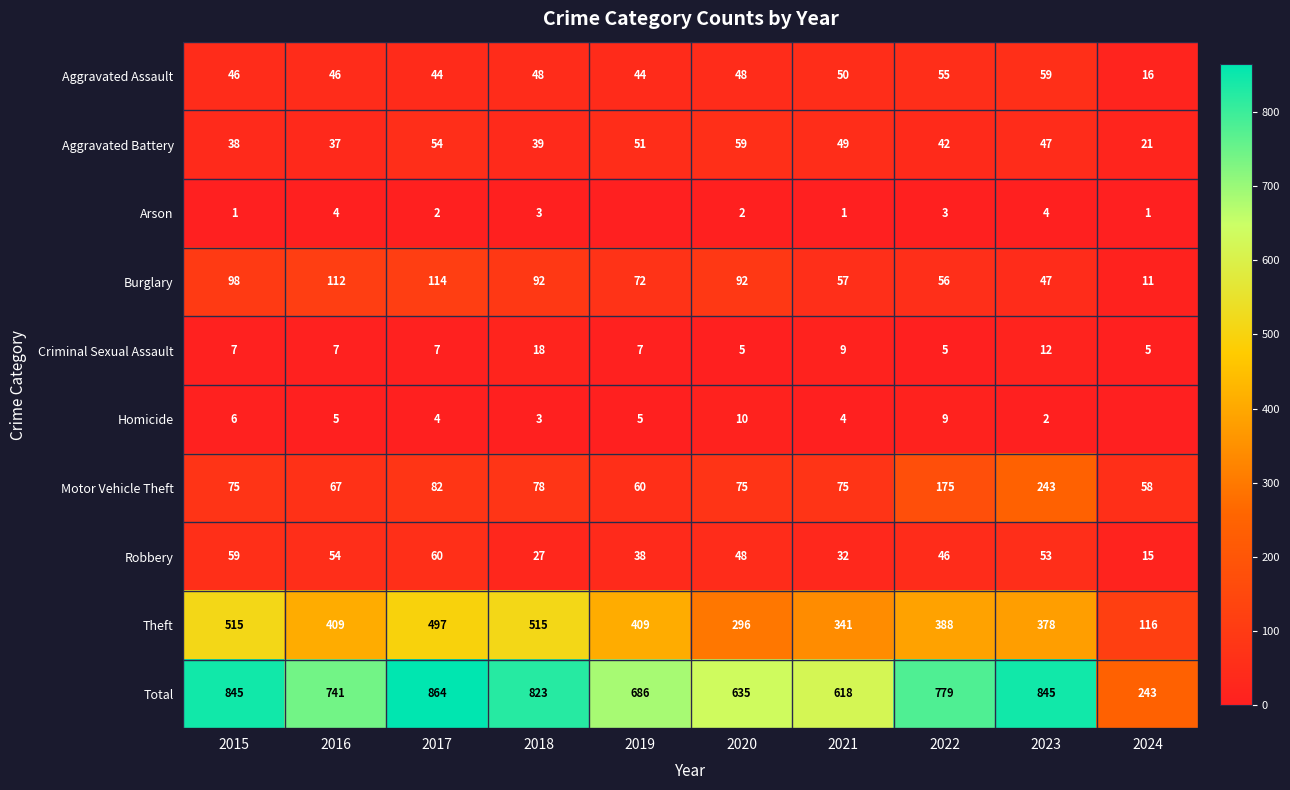

The value of Homicide at 2017 is 2. True or false?

False